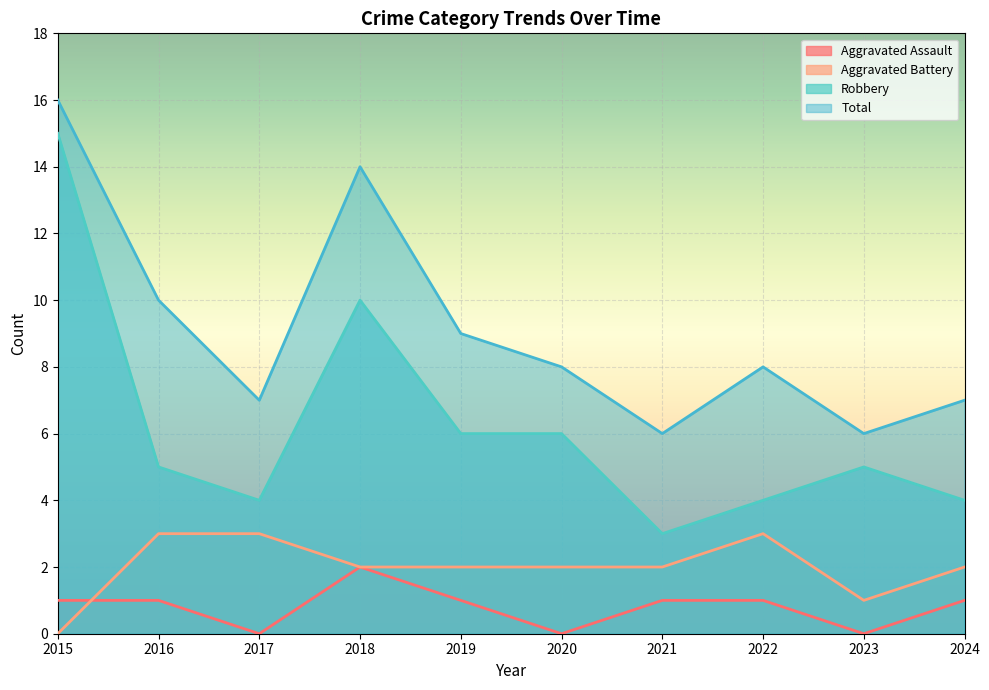

How many interior local peaks does the Aggravated Battery series have?

1